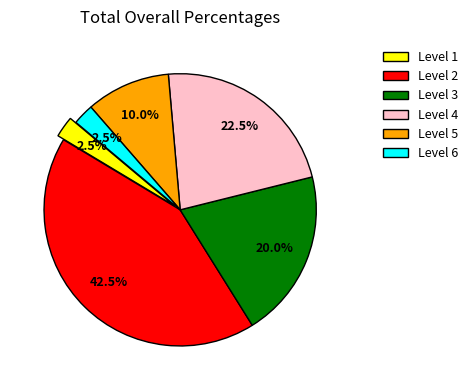

Which has a higher value, Level 2 or Level 1?

Level 2